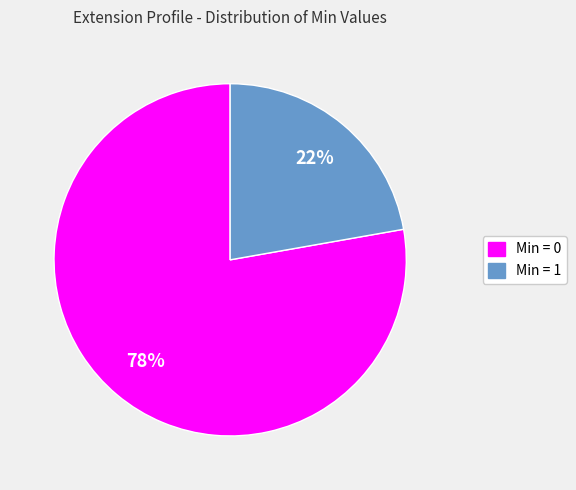

Is there any slice that represents more than half of the pie?

Yes